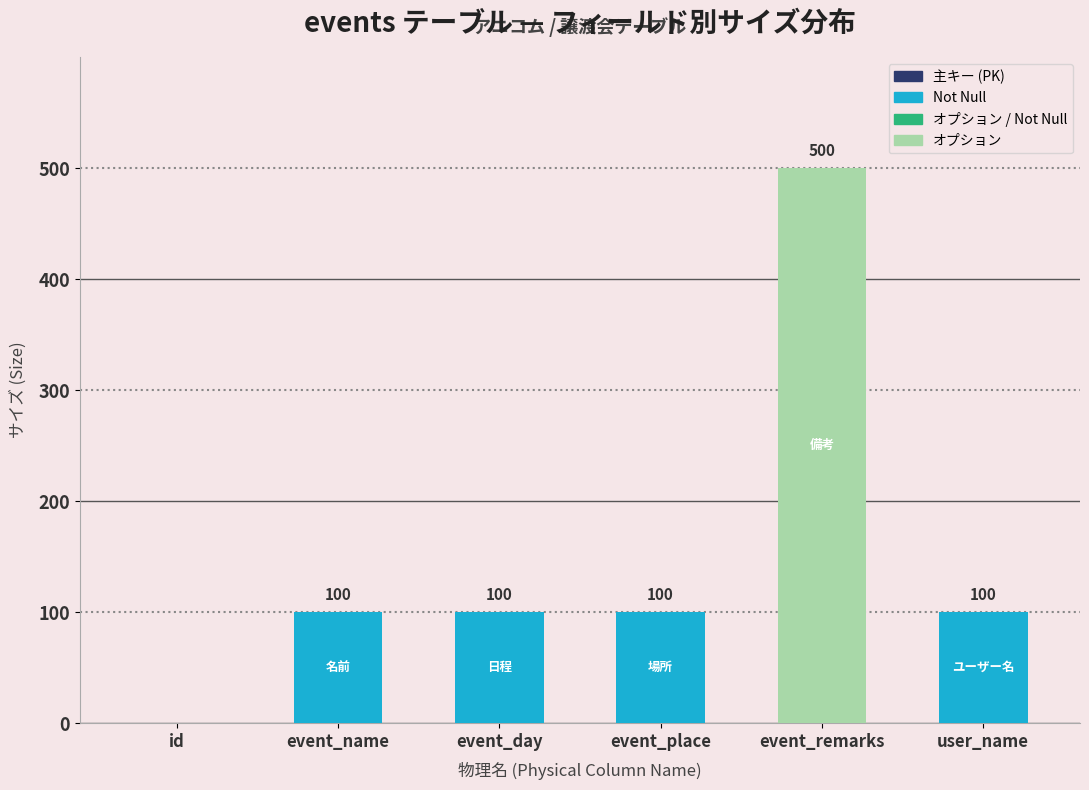

Reading left to right, what are all the values shown in this chart?

id=0	event_name=100	event_day=100	event_place=100	event_remarks=500	user_name=100